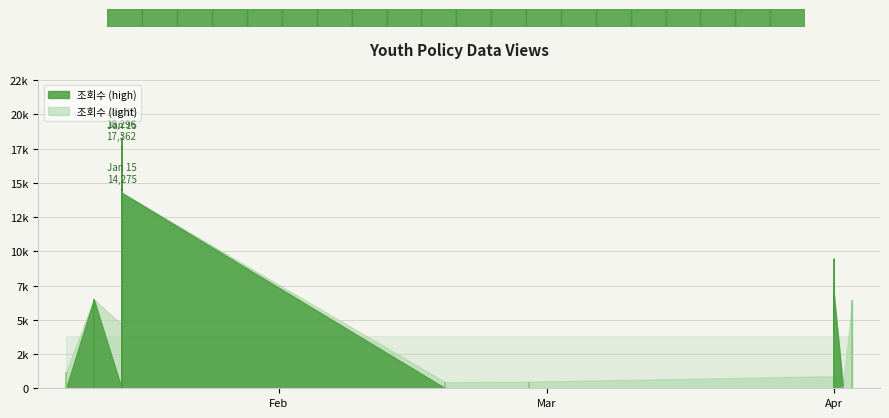

List the labels in order of value, largest first.

2024-01-15, 2024-01-15, 2024-01-15, 2024-01-15, 2024-04-01, 2024-01-15, 2024-04-01, 2024-01-12, 2024-04-03, 2024-01-15, 2024-01-15, 2024-04-01, 2024-04-01, 2024-04-01, 2024-04-01, 2024-01-09, 2024-04-01, 2024-02-28, 2024-02-19, 2024-04-02